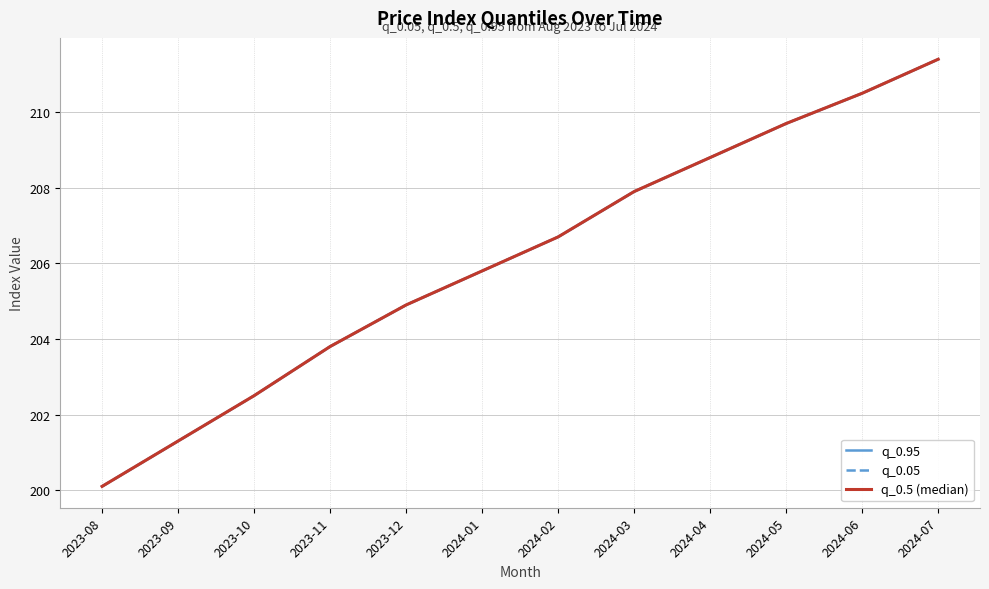

What is the sum of all q_0.95 values?

2473.4